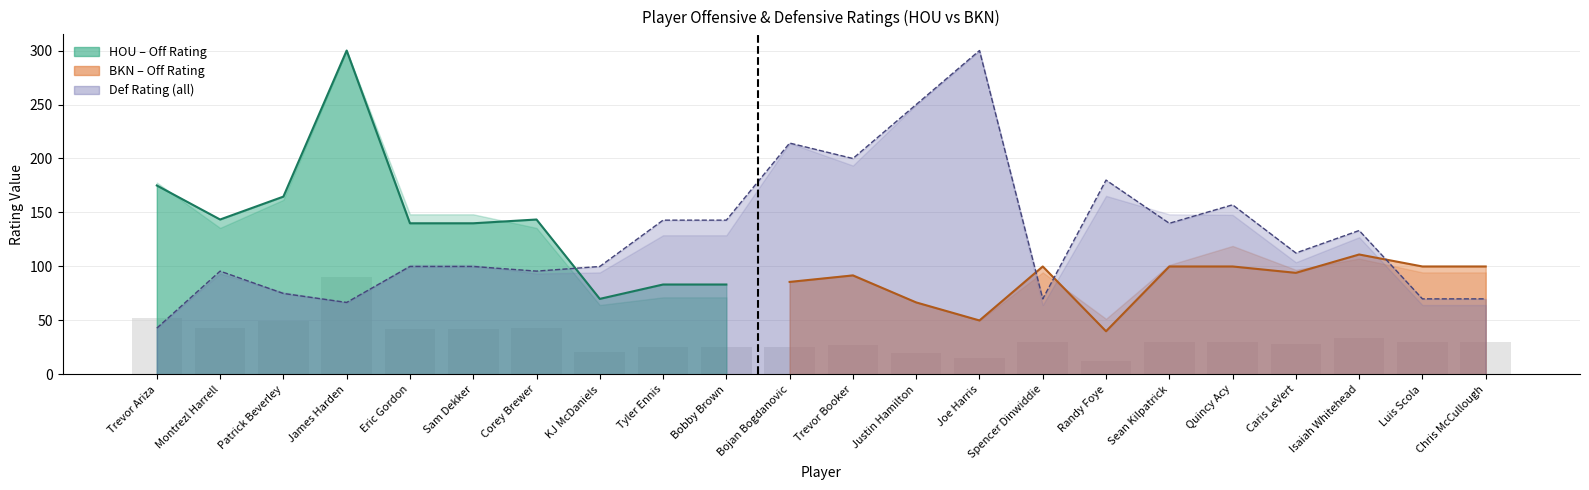

What is the greatest value displayed?

300.0